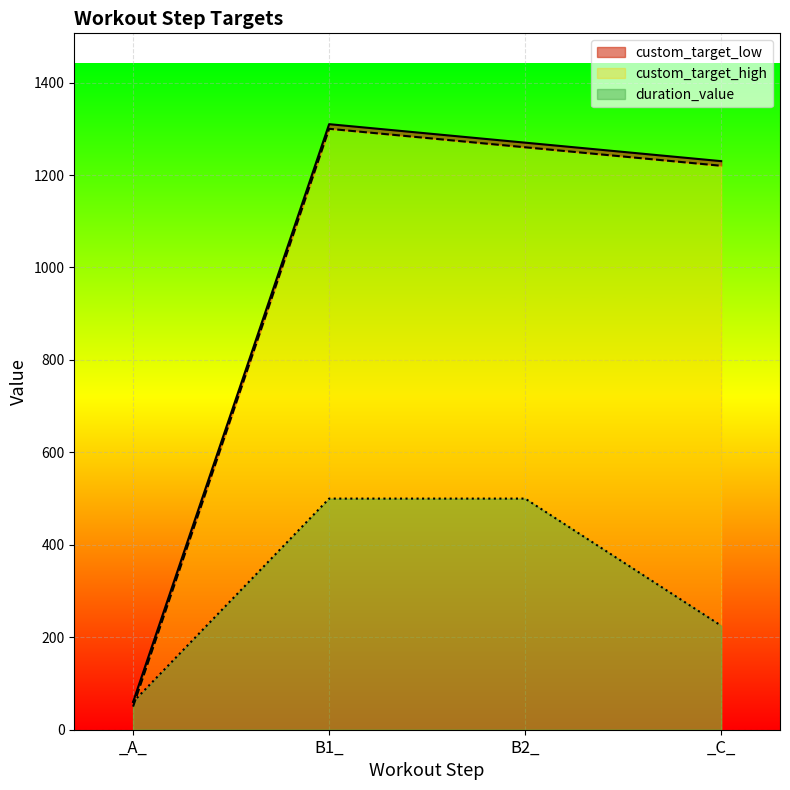

Is it true that custom_target_high equals 80 at _A_?

False